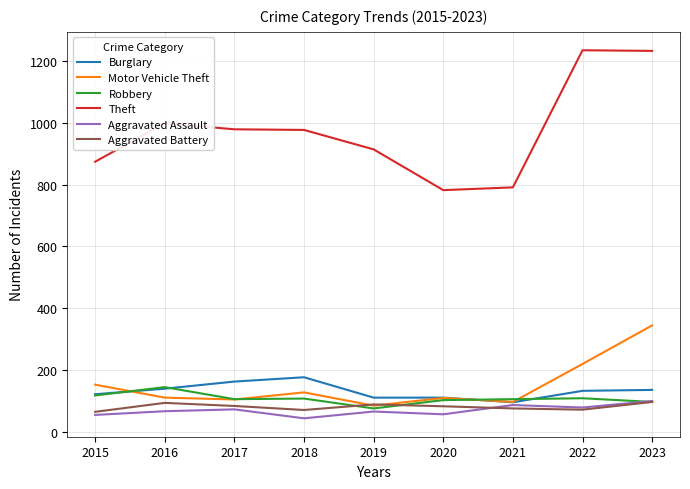

What is the lowest value of the Motor Vehicle Theft series?

84